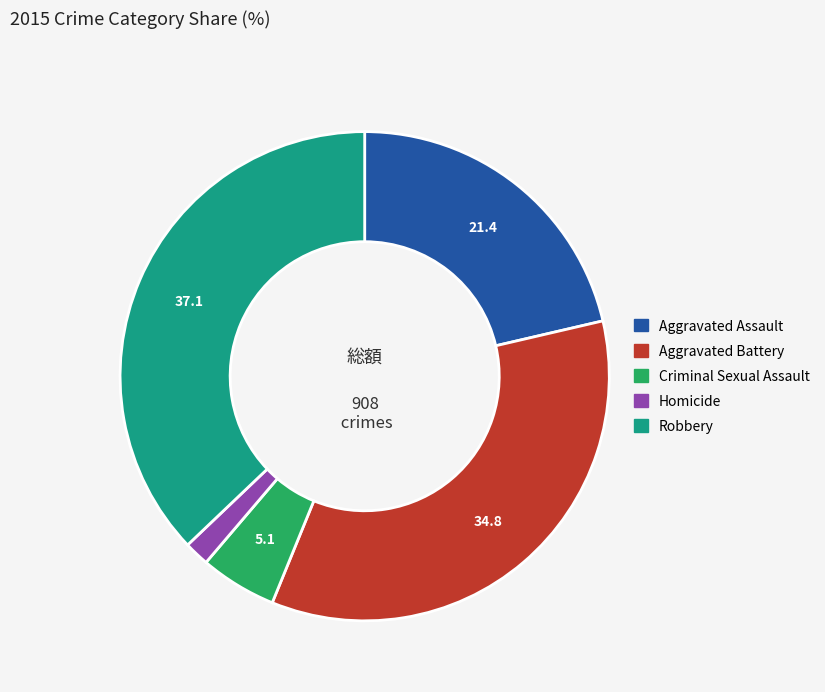

Do Criminal Sexual Assault and Robbery together represent more than half of the pie?

No